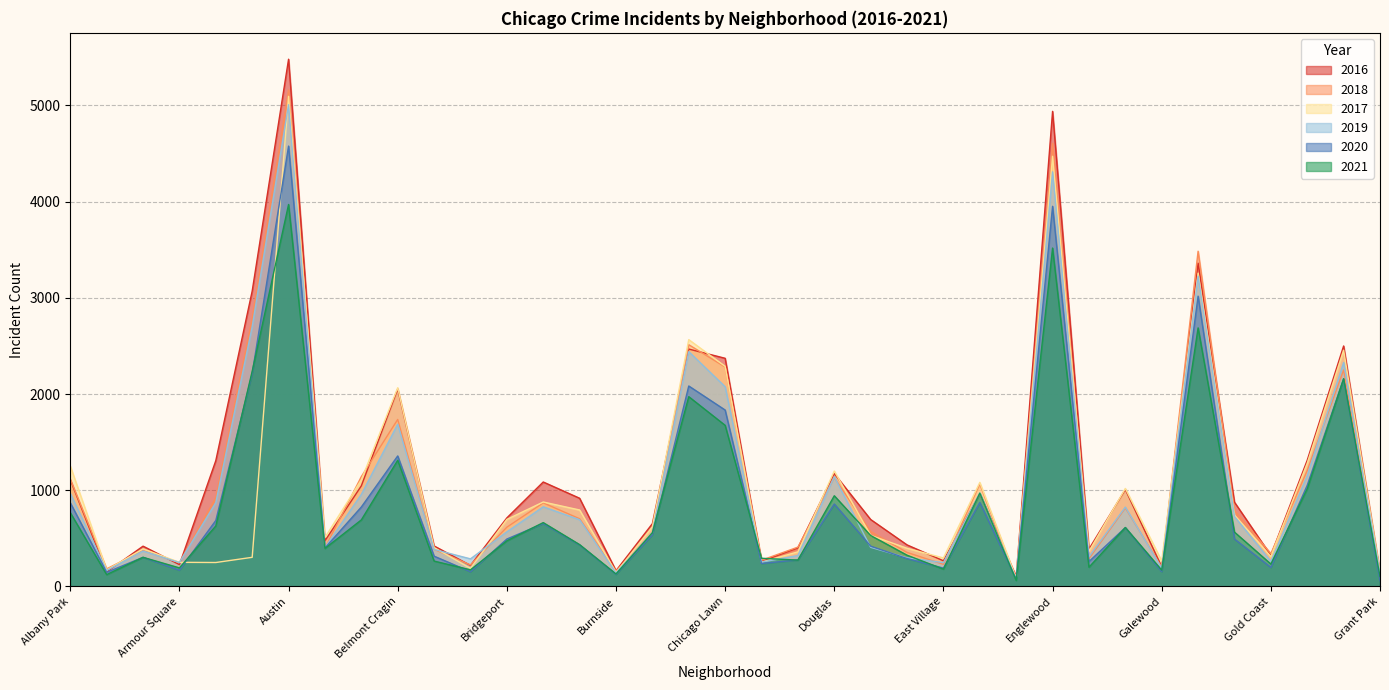

At which label does 2018 first exceed 616?

Albany Park